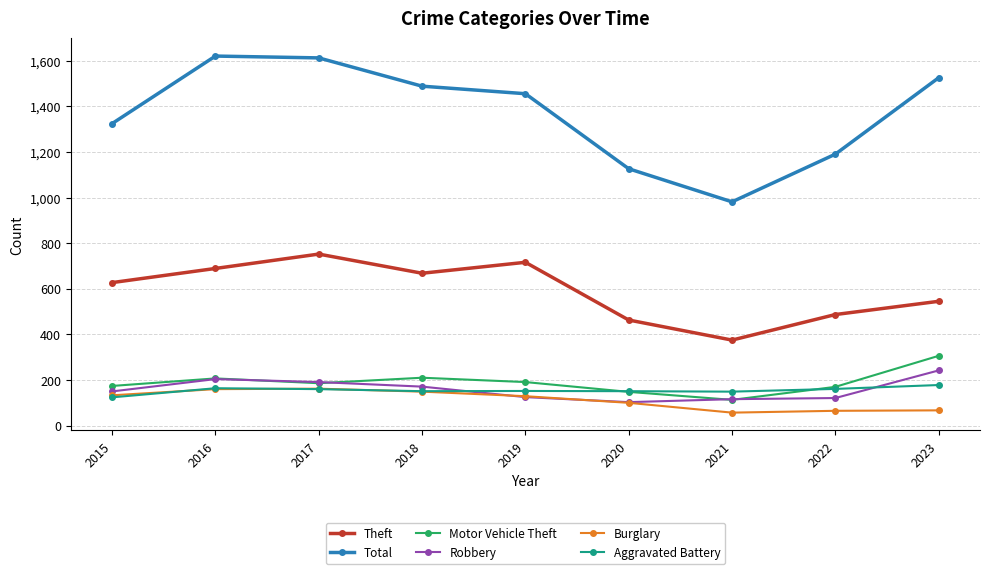

What is the highest value of the Burglary series?

162